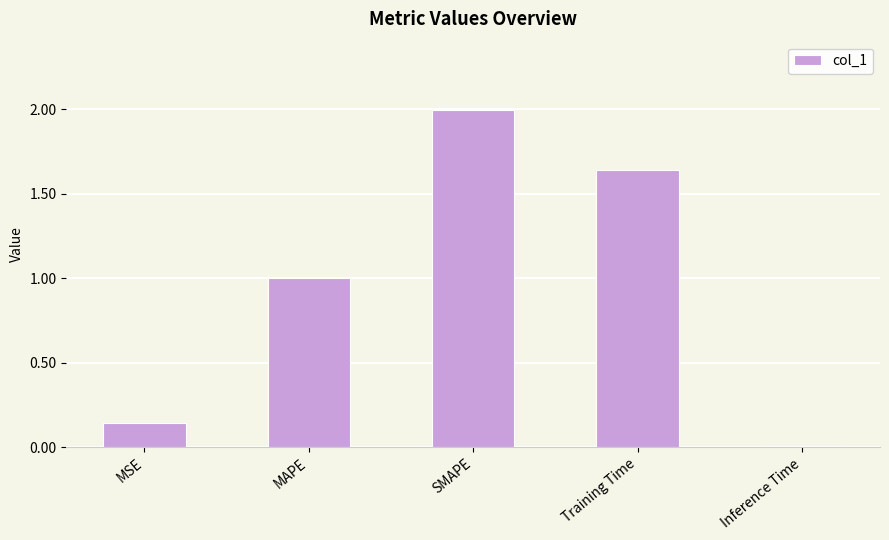

What position from the right is MAPE?

4